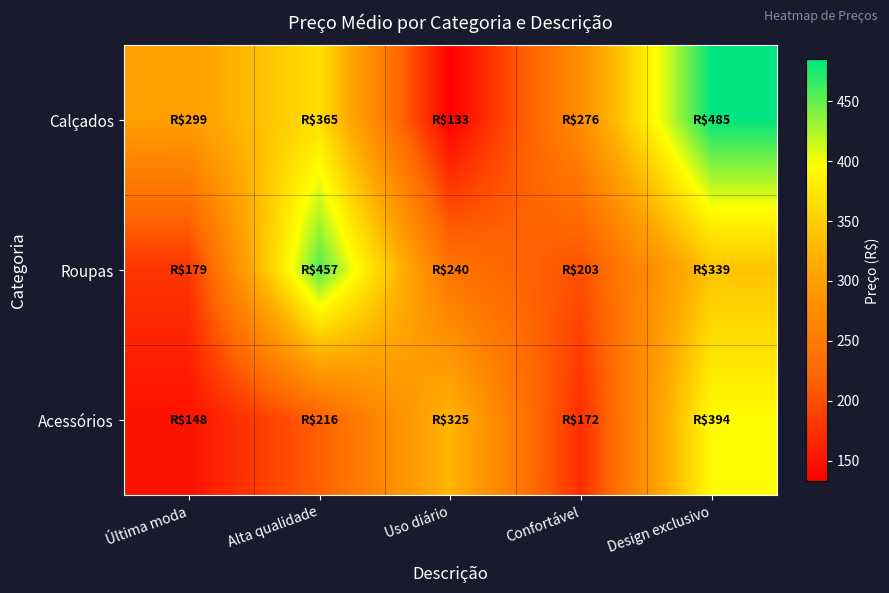

Reading left to right, extract all data points from this chart.

Calçados: Última moda=298.9	Alta qualidade=365.1	Uso diário=132.7	Confortável=276.2	Design exclusivo=485.0
Roupas: Última moda=179.1	Alta qualidade=457.2	Uso diário=239.6	Confortável=202.9	Design exclusivo=338.8
Acessórios: Última moda=148.2	Alta qualidade=216.1	Uso diário=324.7	Confortável=172.4	Design exclusivo=394.0